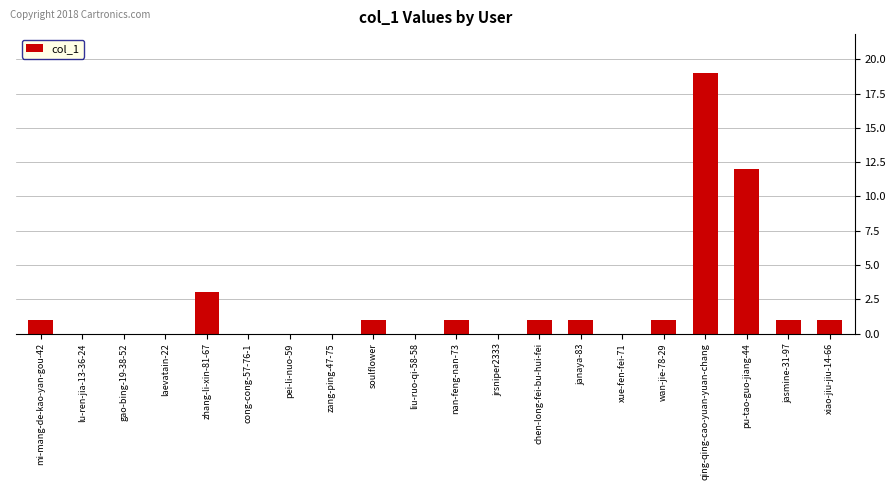

Which has a higher value, qing-qing-cao-yuan-yuan-chang or xue-fen-fei-71?

qing-qing-cao-yuan-yuan-chang